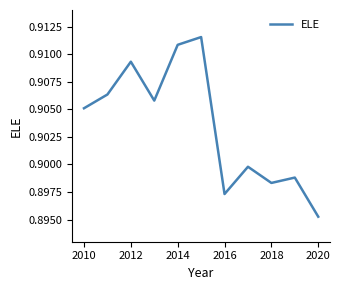

Which label corresponds to the smallest value in the chart?

2020